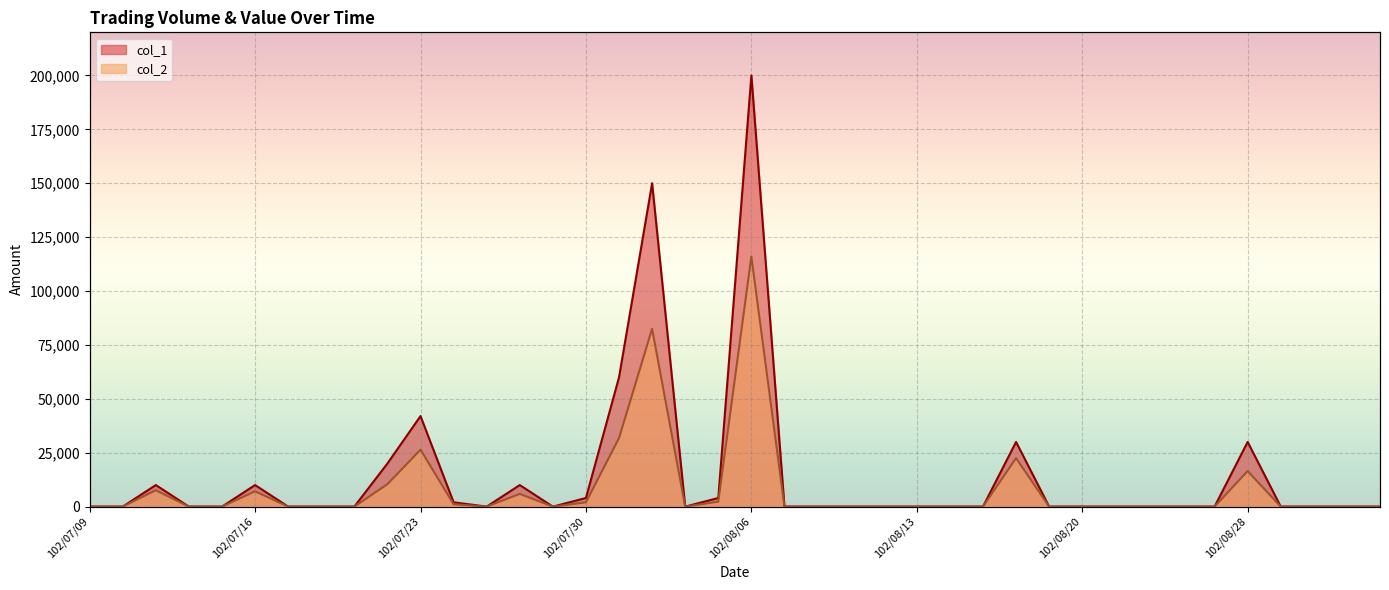

Reading left to right, extract all data points from this chart.

col_1: 0	0	10000	0	0	10000	0	0	0	20000	42000	2000	0	10000	0	4000	60000	150000	0	4000	200000	0	0	0	0	0	0	0	30000	0	0	0	0	0	0	30000	0	0	0	0
col_2: 0	0	7600	0	0	7100	0	0	0	10400	26420	1100	0	5900	0	1980	31800	82500	0	2280	116000	0	0	0	0	0	0	0	22500	0	0	0	0	0	0	16500	0	0	0	0